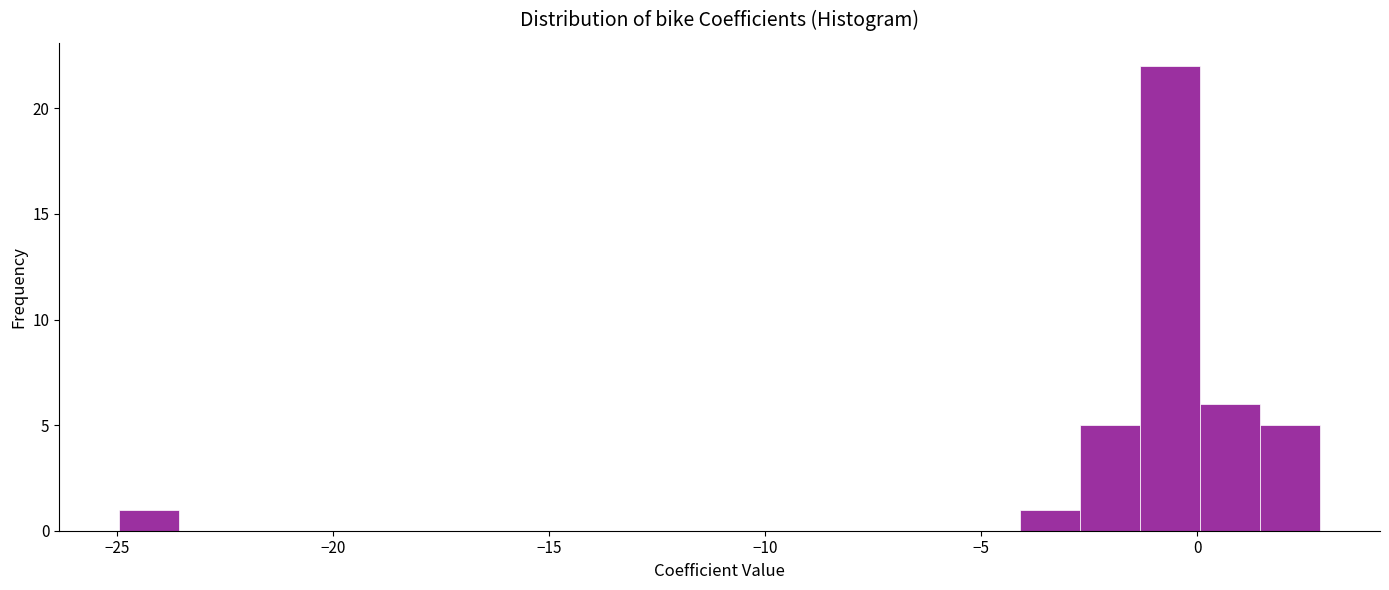

Read against the x-axis, roughly where is the centre of the tallest bar?

-0.5